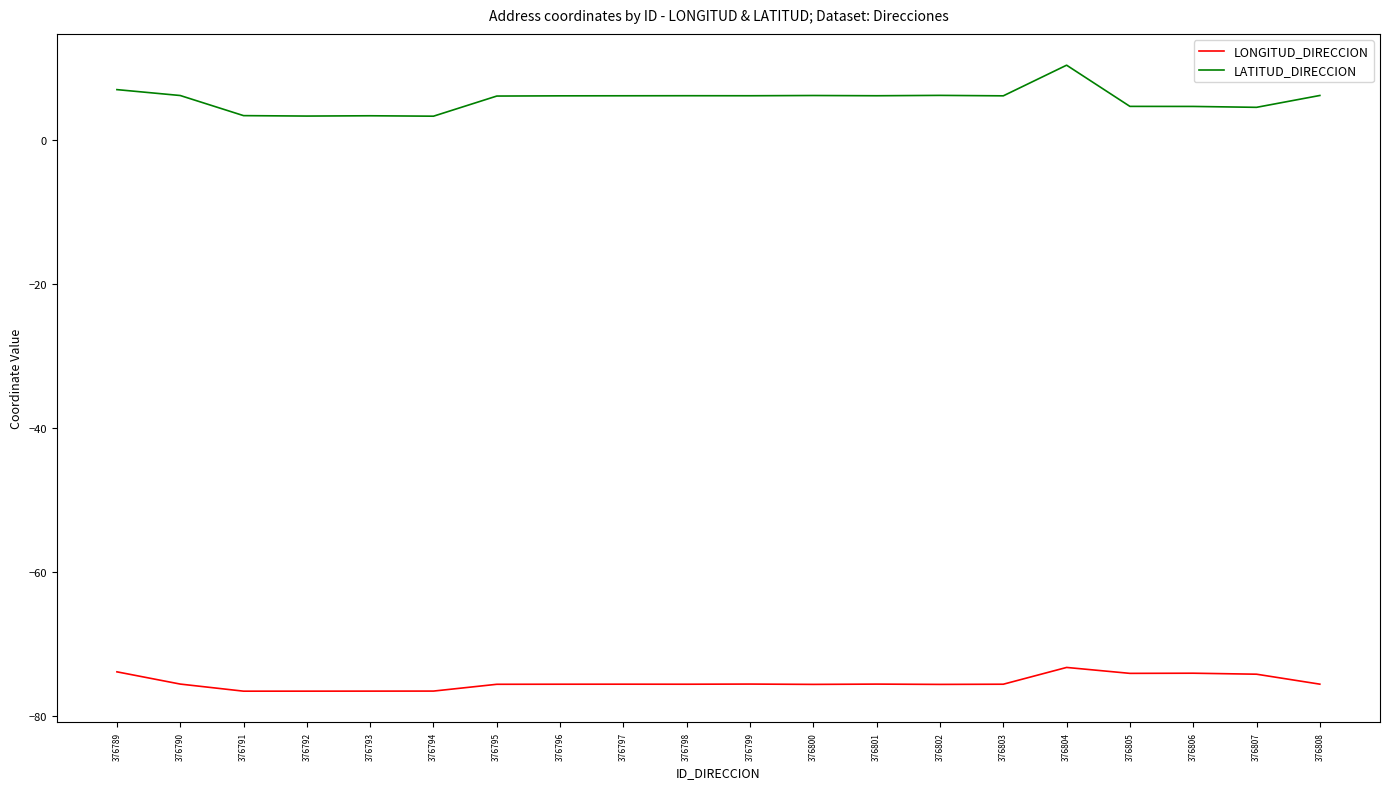

Read the LONGITUD_DIRECCION value at 376801.

-75.6